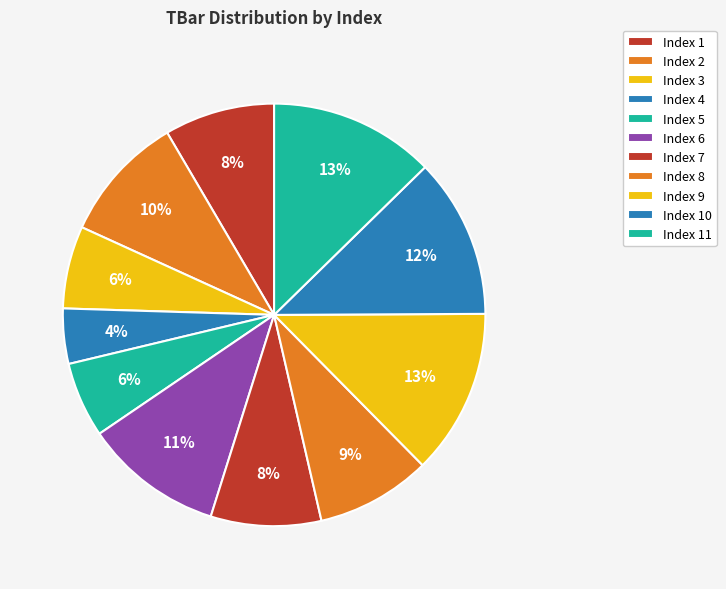

Which slice is the largest?

9